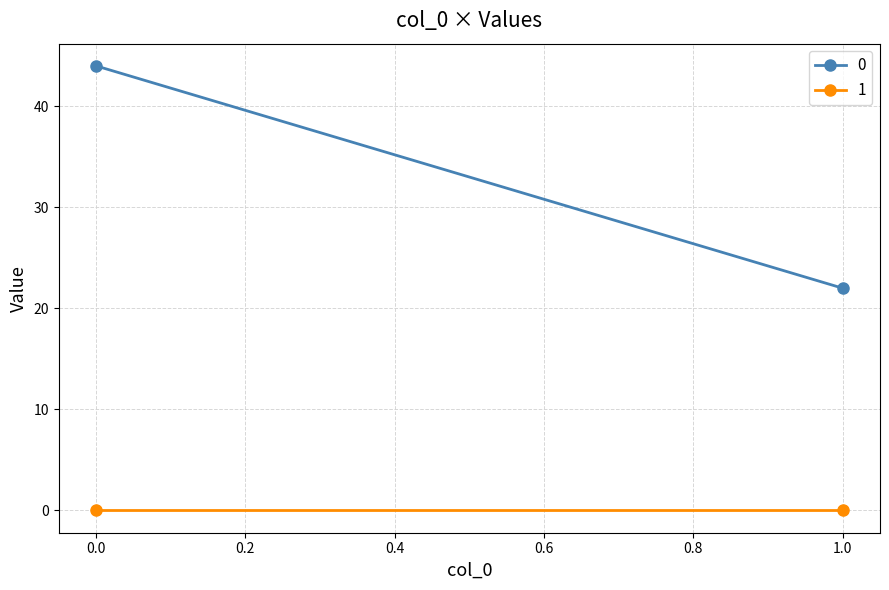

How many 0 values are between 22 and 44?

2